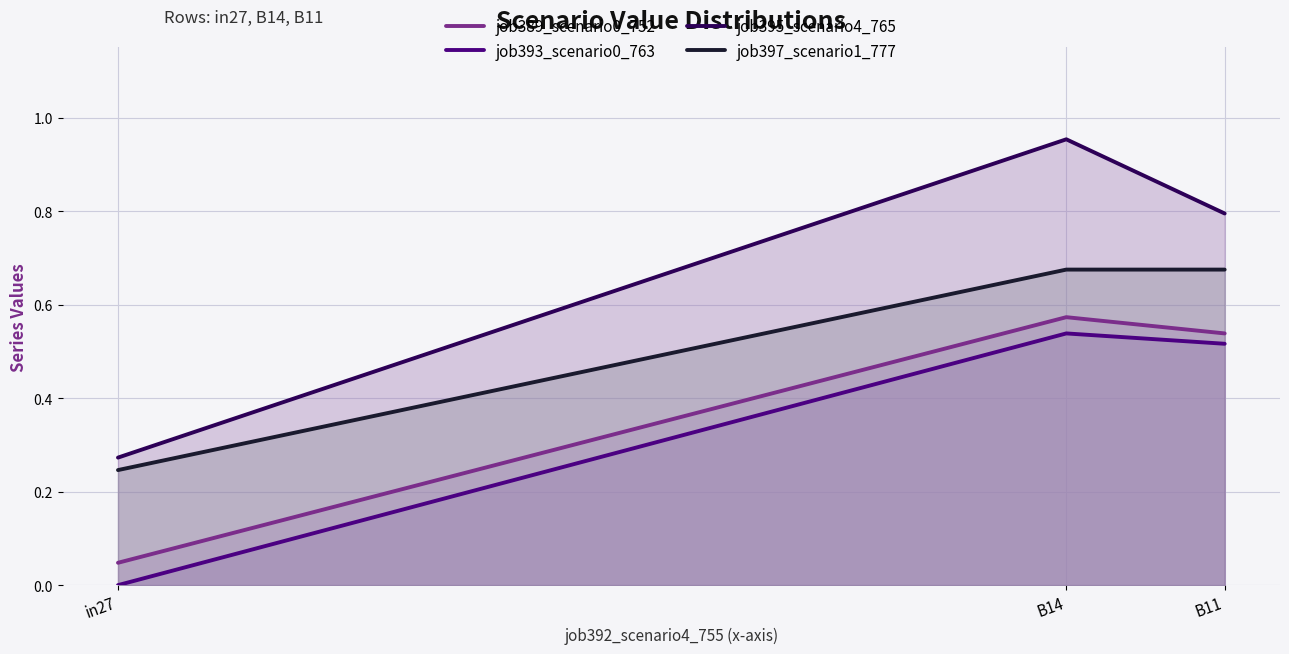

What is the total value across all series at B14?

2.7